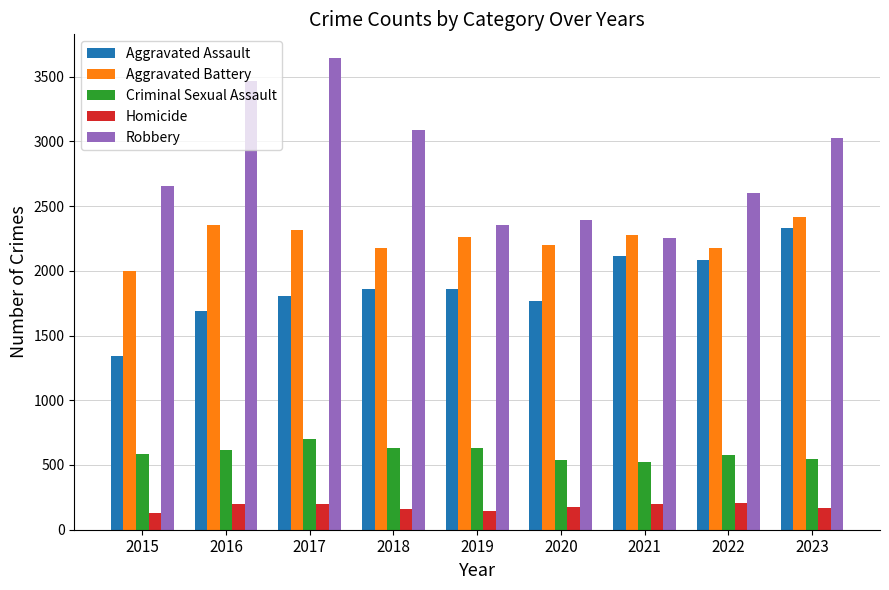

What is the difference between the second highest and second lowest values in the Aggravated Assault series?

425